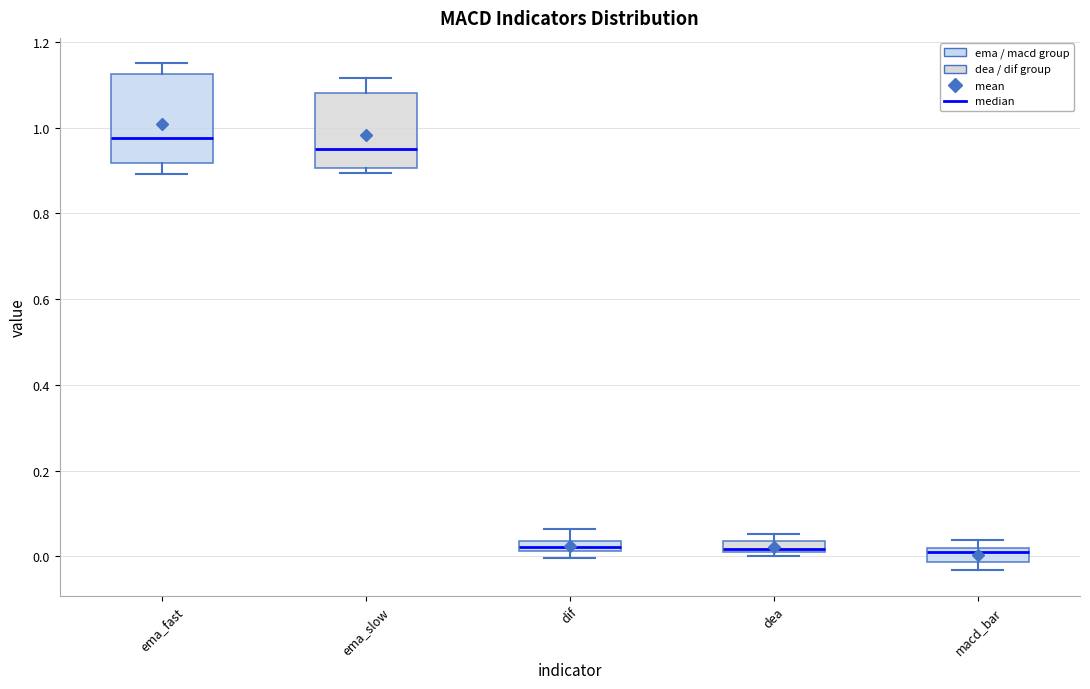

Where does the median line of the box for dea sit on the y-axis? The values are not printed on the chart, so give them approximately, as read against the axis.

0.02